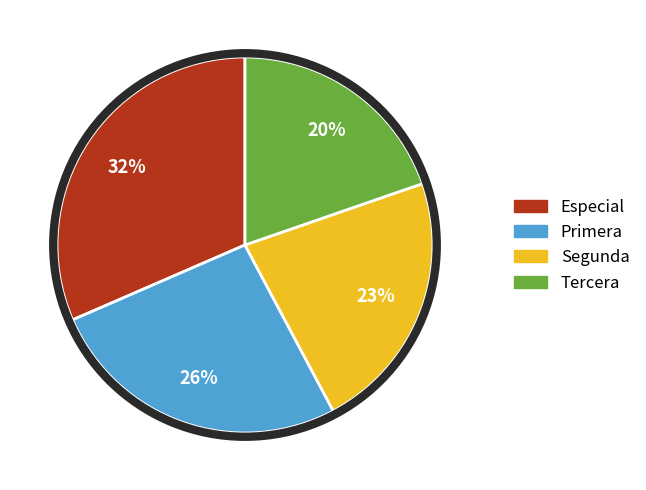

Which category has the smallest portion of the pie?

Tercera